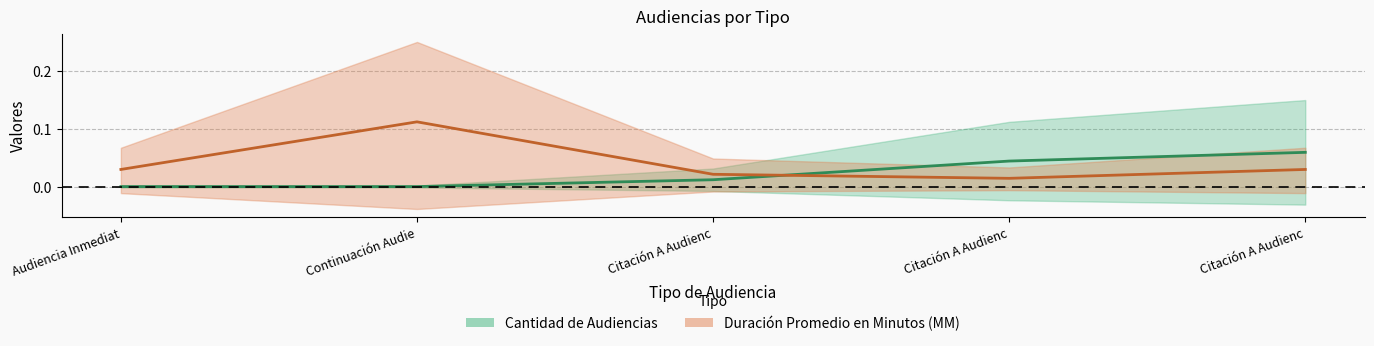

What is the difference between the maximum and minimum values in the Duración Promedio en Minutos (MM) series?

0.1